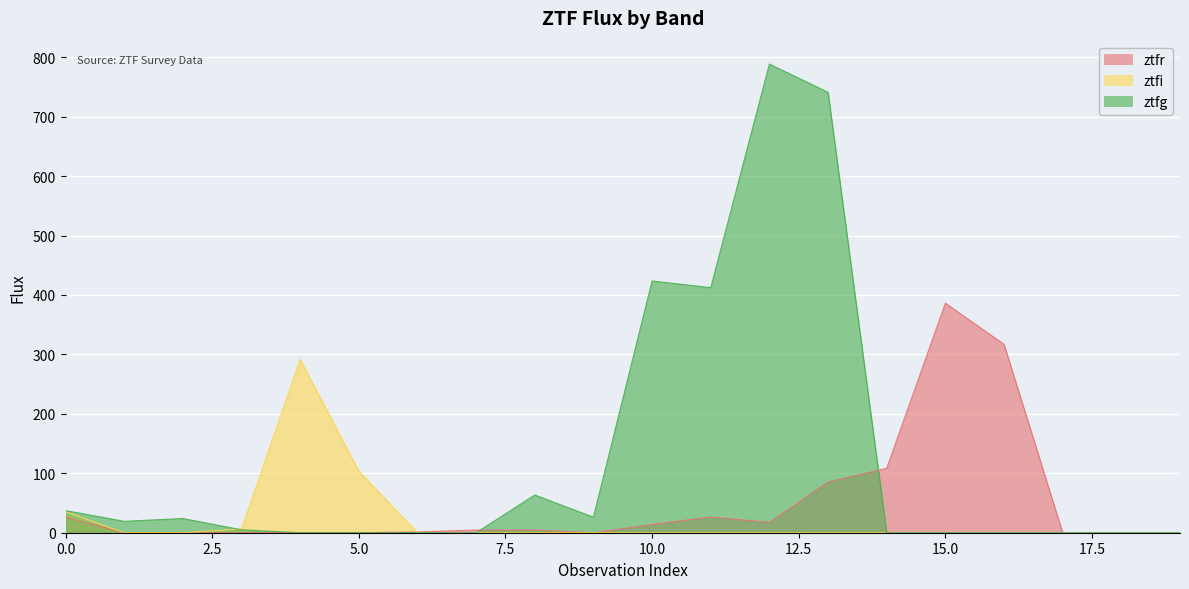

Which series has the largest total across all categories?

ztfg